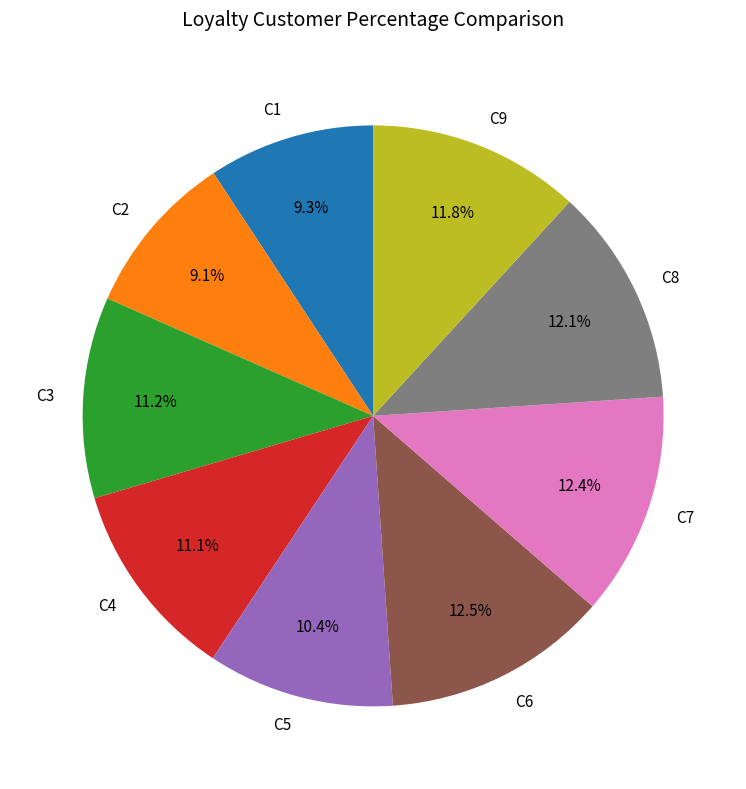

Combined, do C7 and C6 account for over 50%?

No